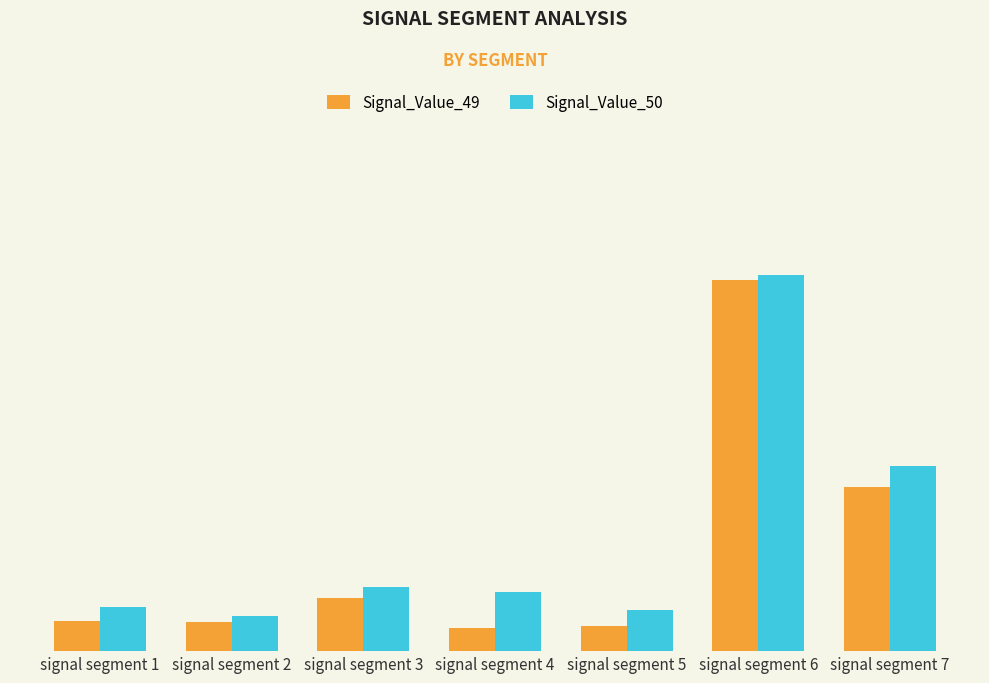

Rank the series by their average value, from highest to lowest.

Signal_Value_50, Signal_Value_49